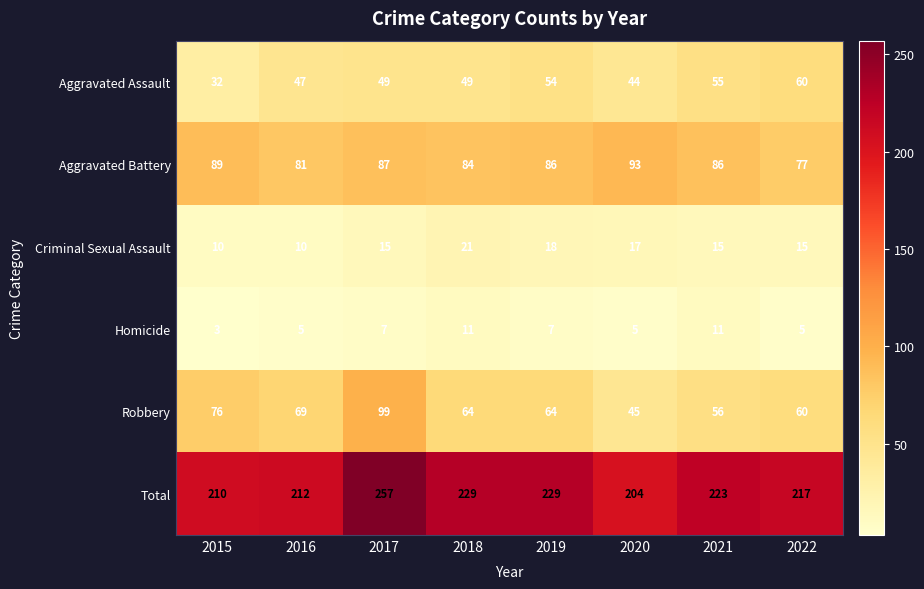

At which category does the chart reach its peak across all series?

2017